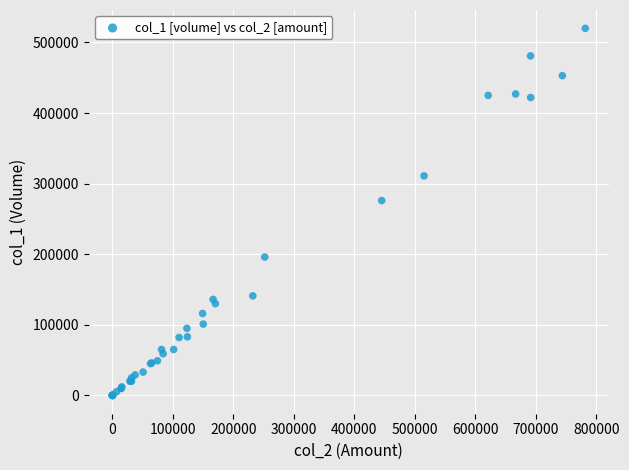

What Y value in the scatter plot is closest to 260000?

276000